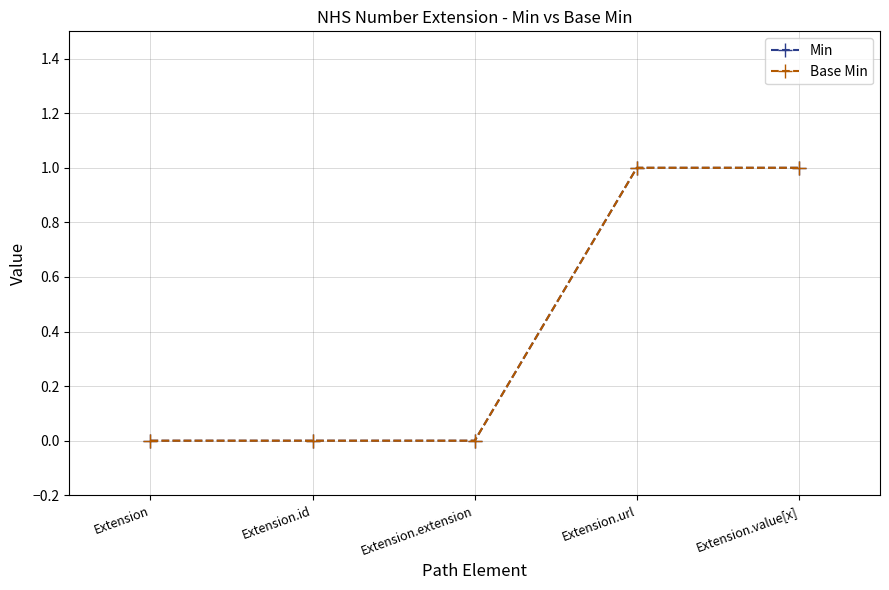

What is the label of the 4th point from the right?

Extension.id